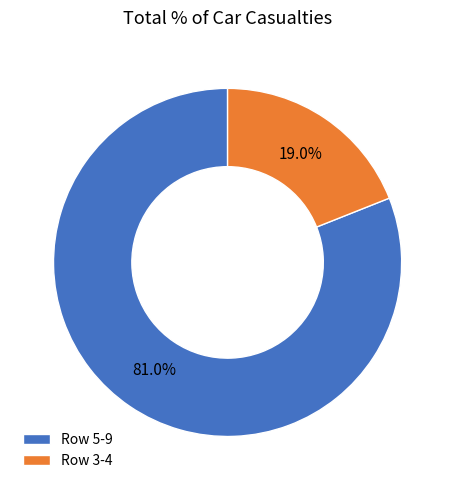

What is the ratio of the value at Row 5-9 to the value at Row 3-4?

4.3